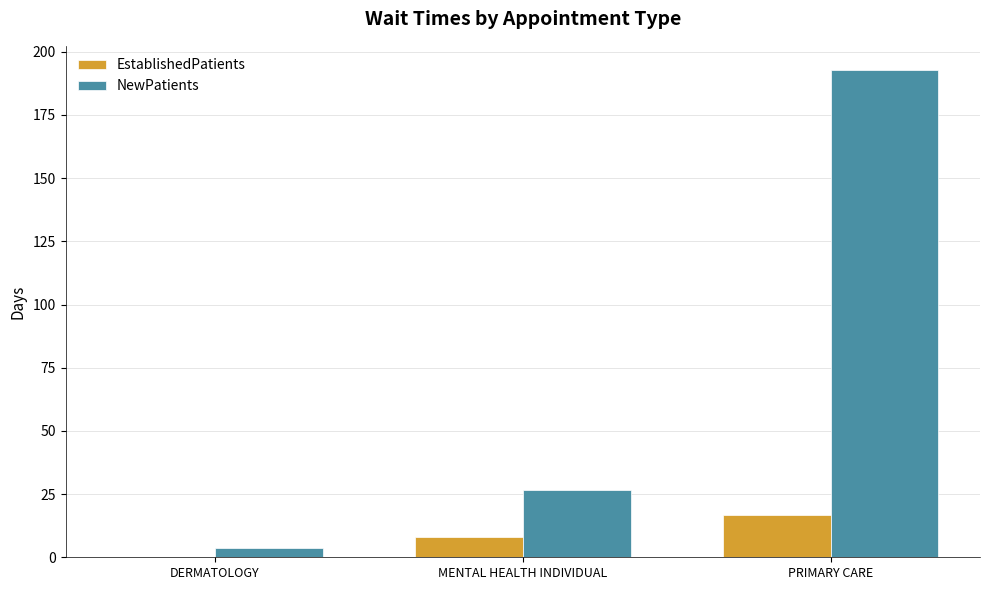

How many data points in EstablishedPatients are above 7?

2